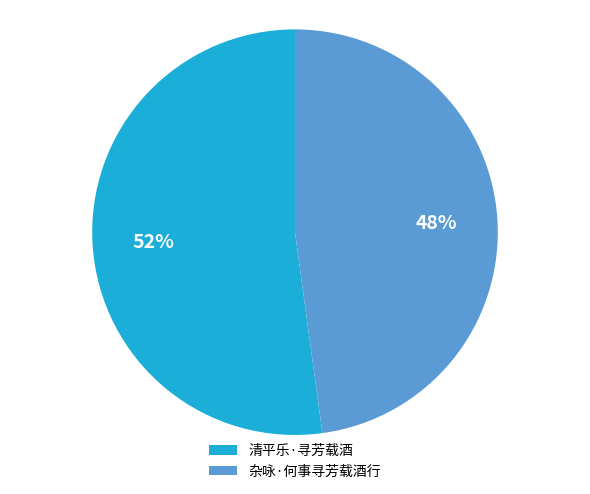

Combined, do 清平乐·寻芳载酒 and 杂咏·何事寻芳载酒行 account for over 50%?

Yes